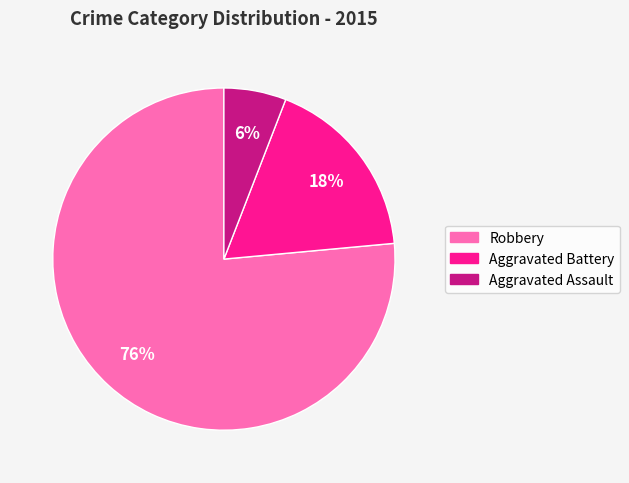

To the nearest percent, what is the average slice percentage?

33%